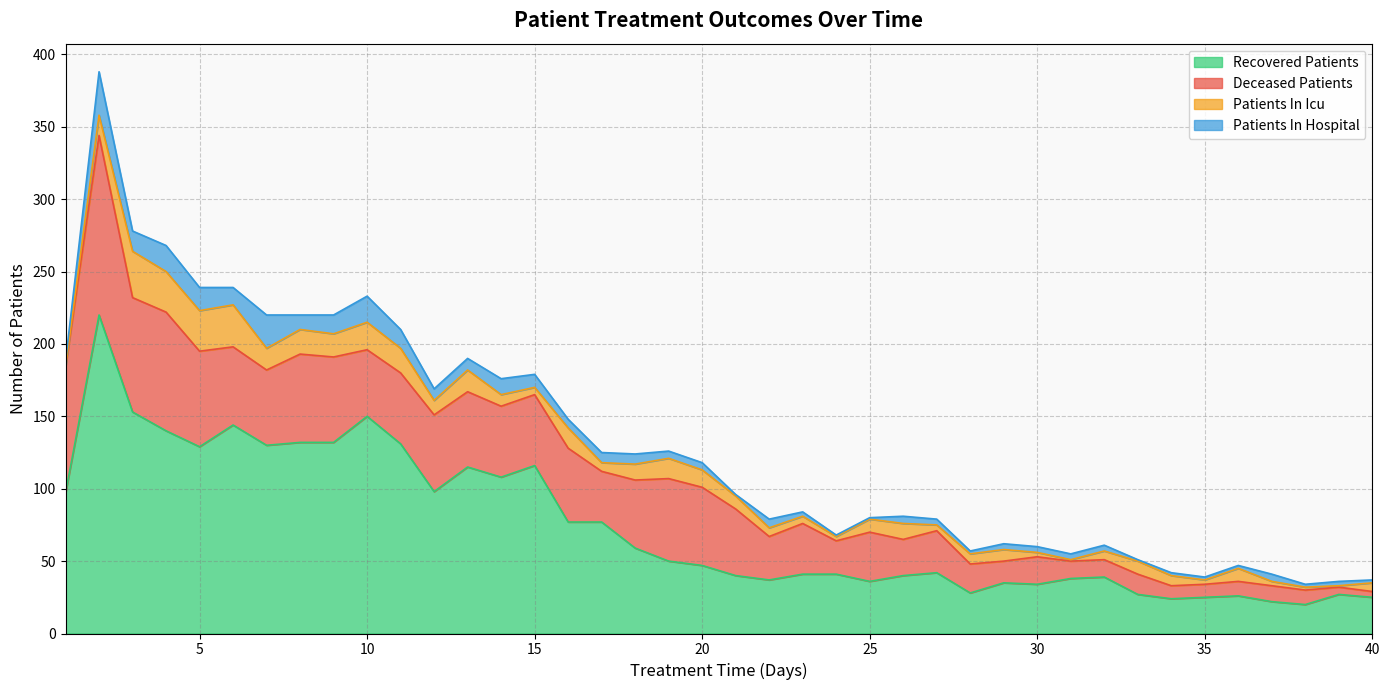

Rank the categories by patients_in_hospital value from highest to lowest.

2, 7, 4, 10, 5, 3, 9, 11, 6, 14, 8, 15, 12, 13, 17, 18, 16, 22, 19, 20, 26, 37, 1, 27, 29, 30, 31, 32, 23, 39, 28, 34, 35, 36, 38, 40, 21, 24, 25, 33